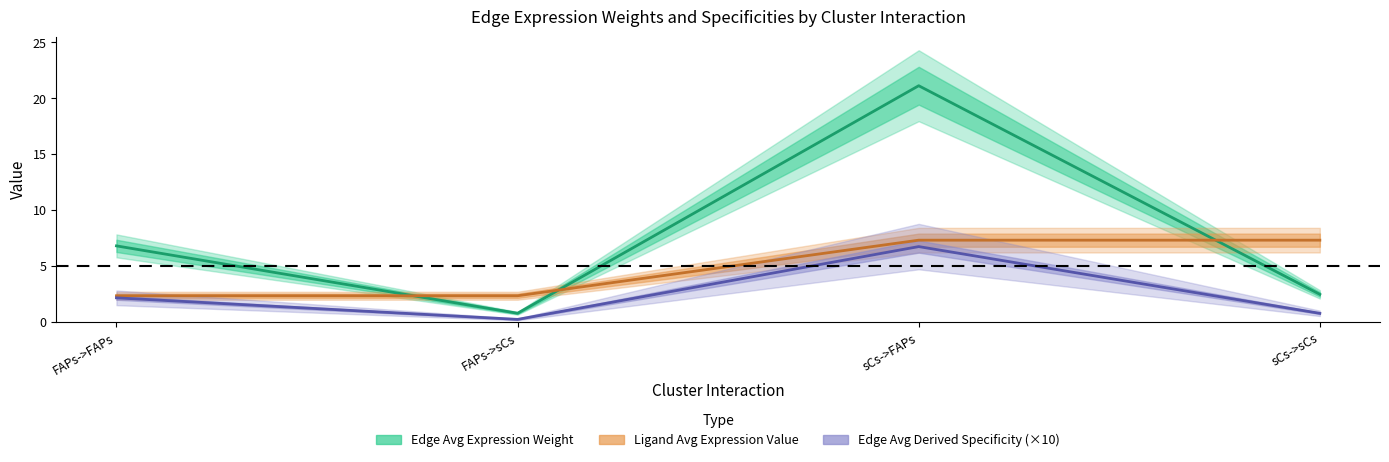

What is the label of the 4th point from the left?

sCs->sCs